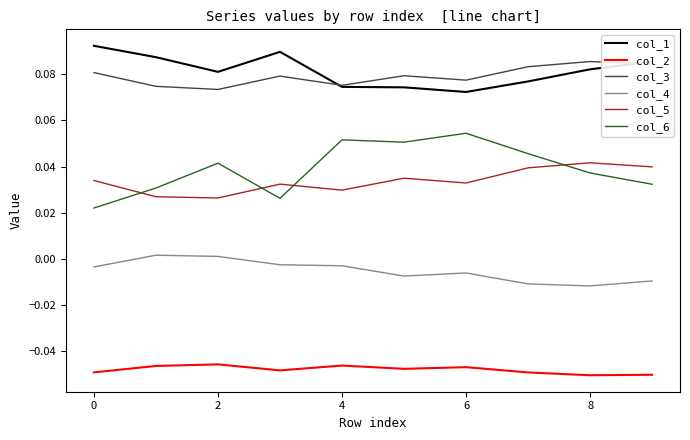

True or false: col_6 and col_3 intersect in this chart.

False